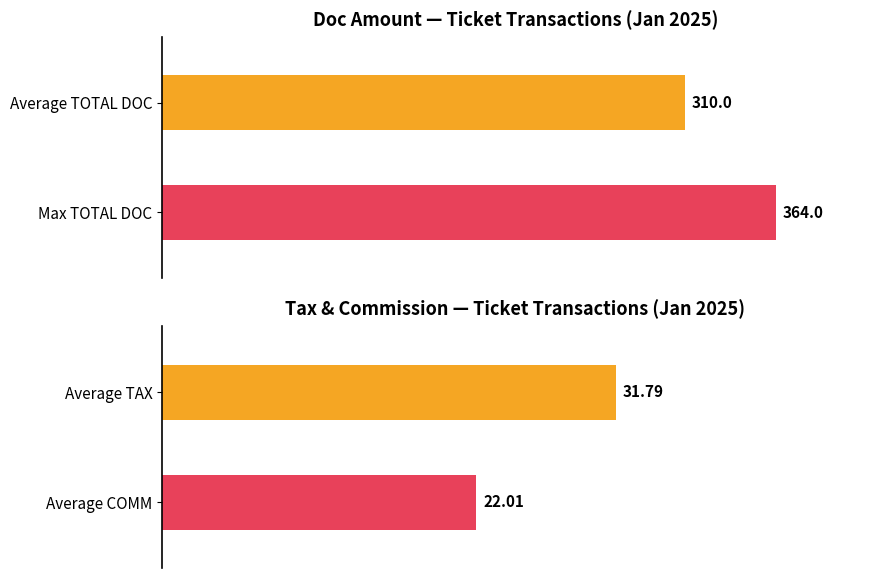

Does the chart contain stacked bars?

No